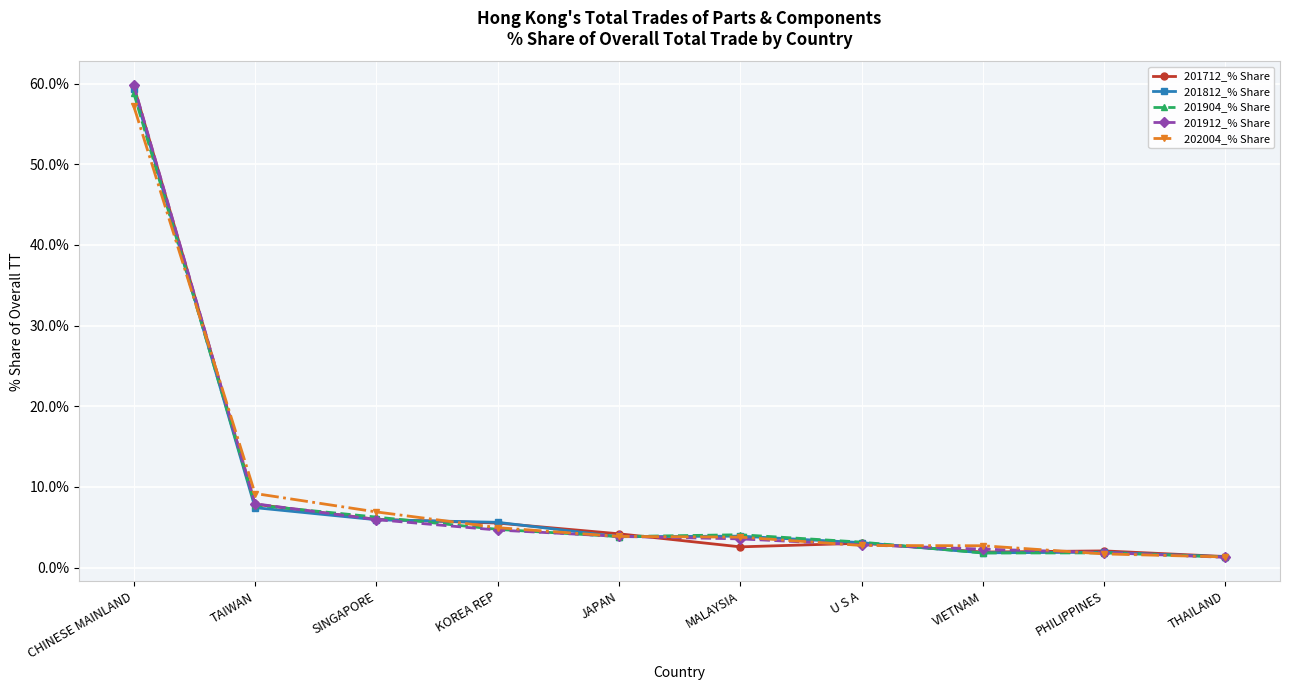

Where is 201904_% Share nearest to the value 30?

TAIWAN